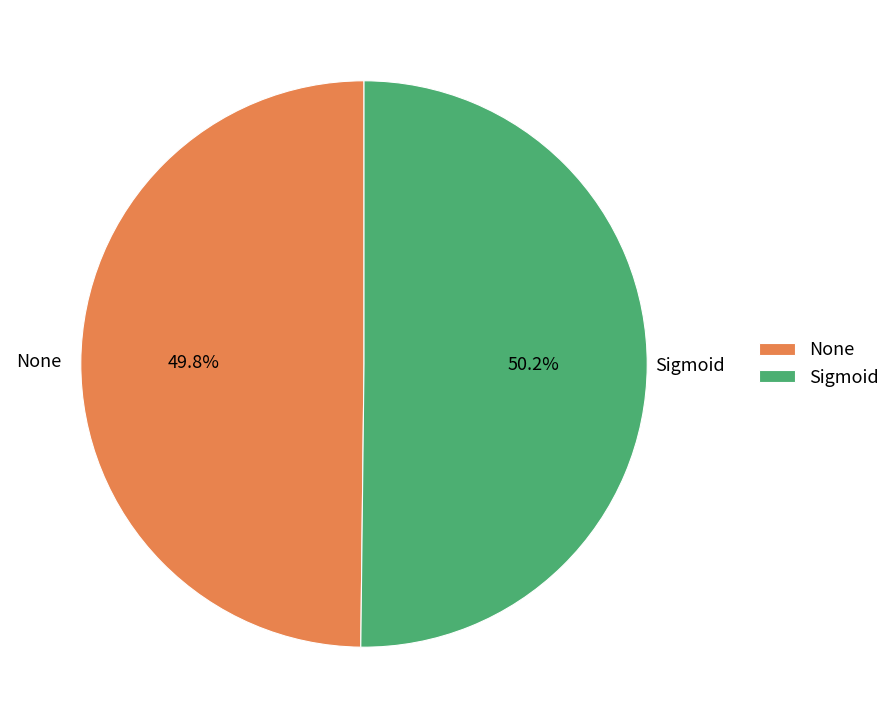

To the nearest percent, what portion does Sigmoid represent?

50%